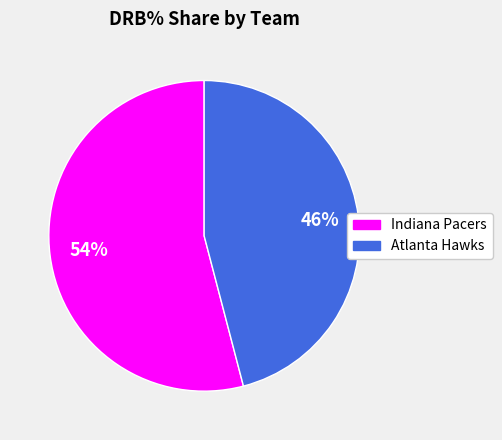

What is the largest slice in the pie chart?

Indiana Pacers